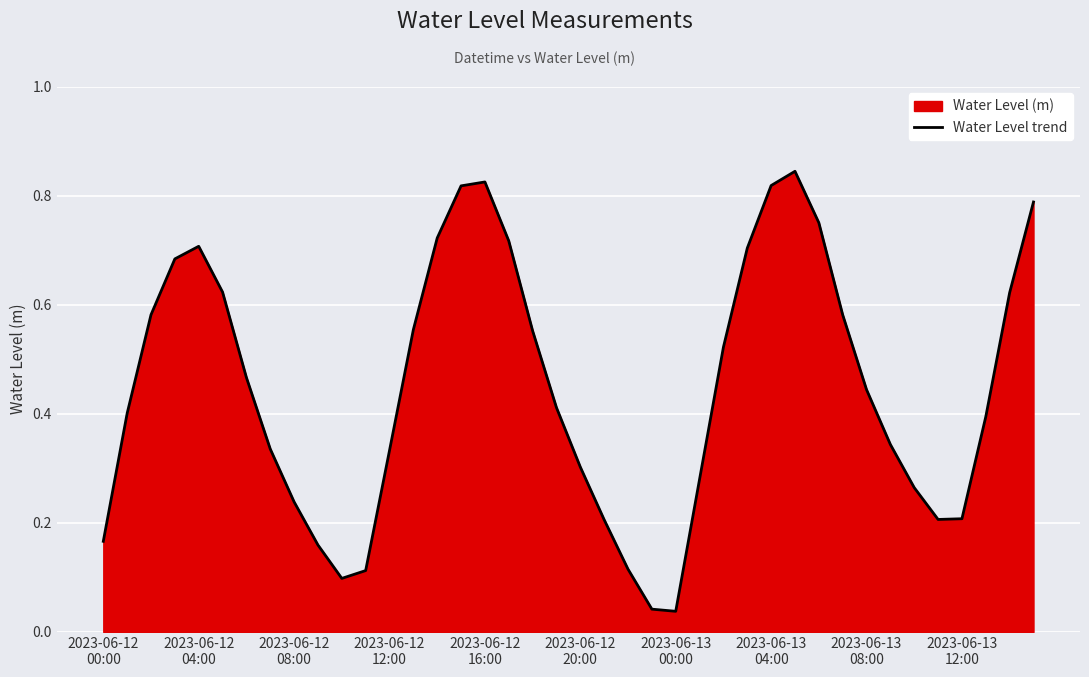

Where is the first local maximum?

2023-06-12
04:00